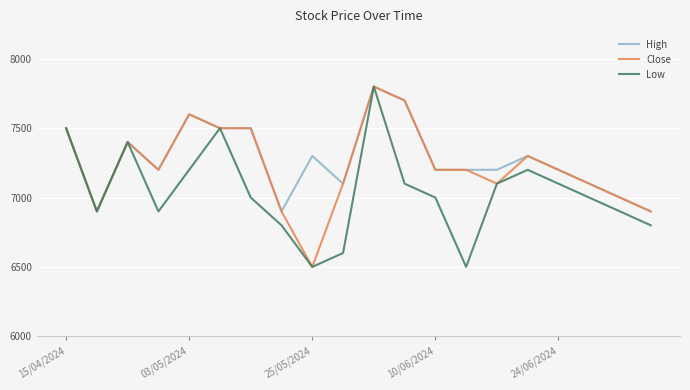

What is the maximum value for Close?

7800